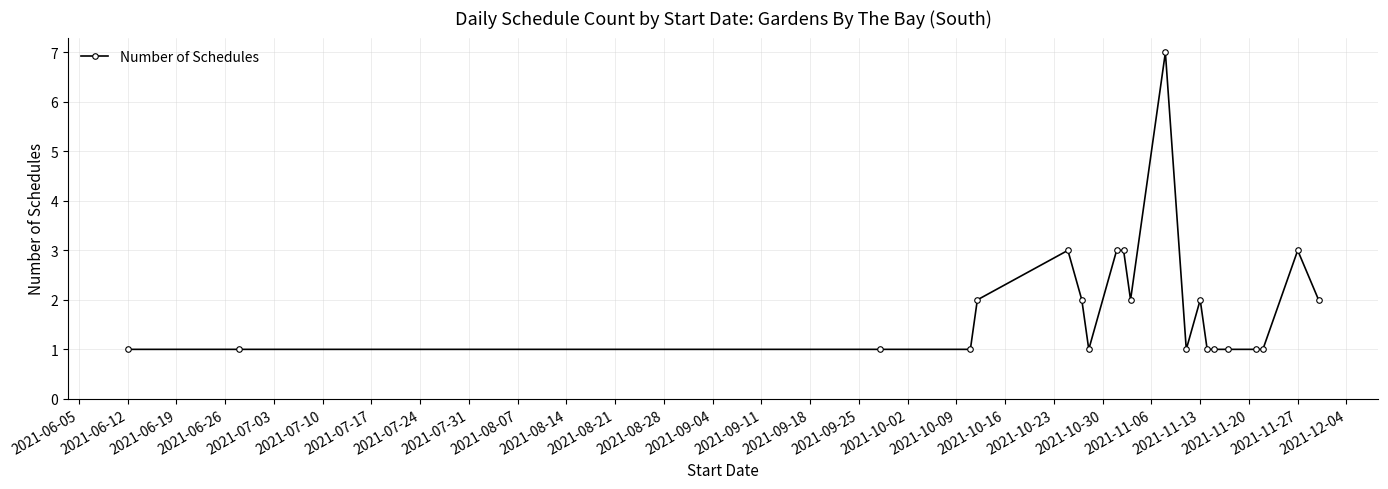

What is the value of the 19th point from the left?

1